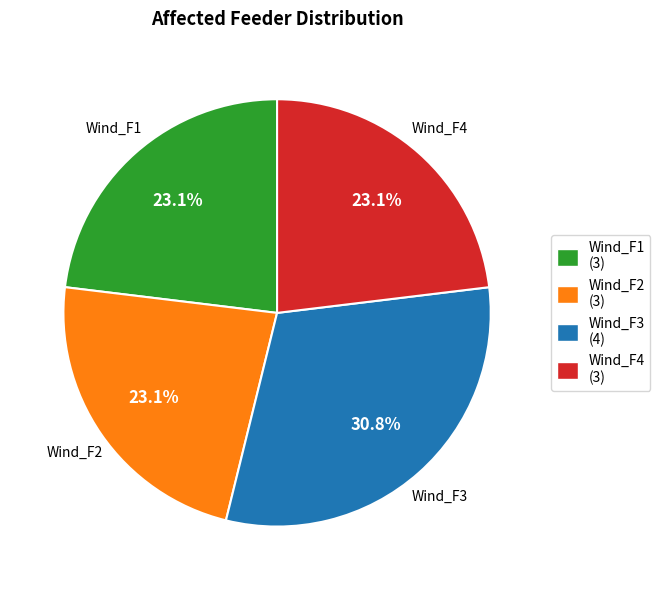

To the nearest percent, what percentage of the pie is Wind_F4?

23%